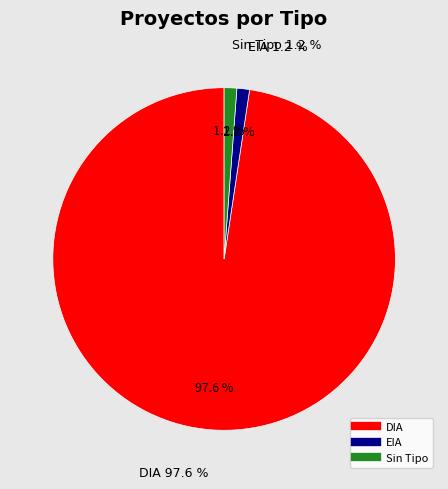

Is it true that EIA is 16% of the pie?

False